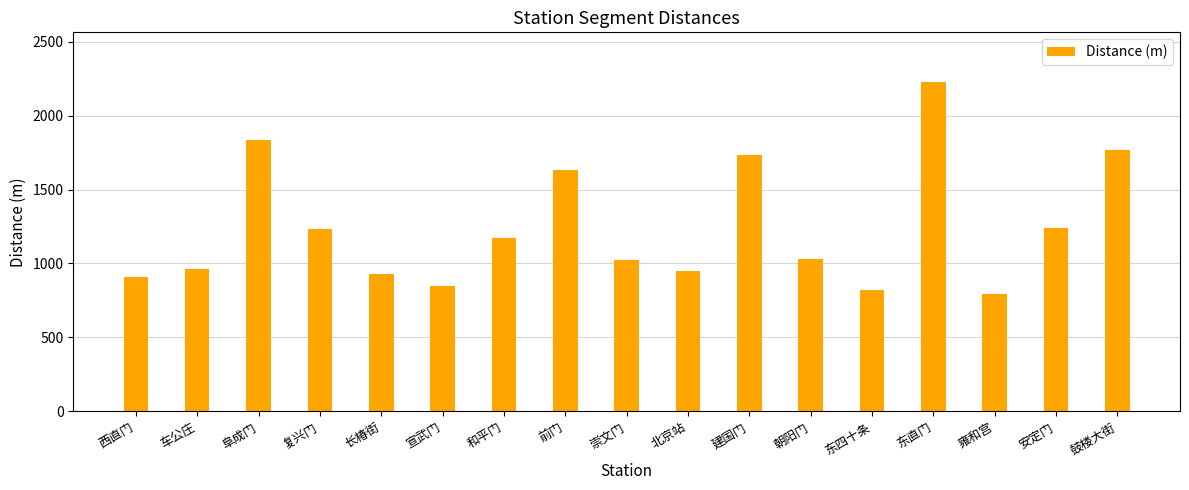

Which label corresponds to the largest value in the chart?

东直门